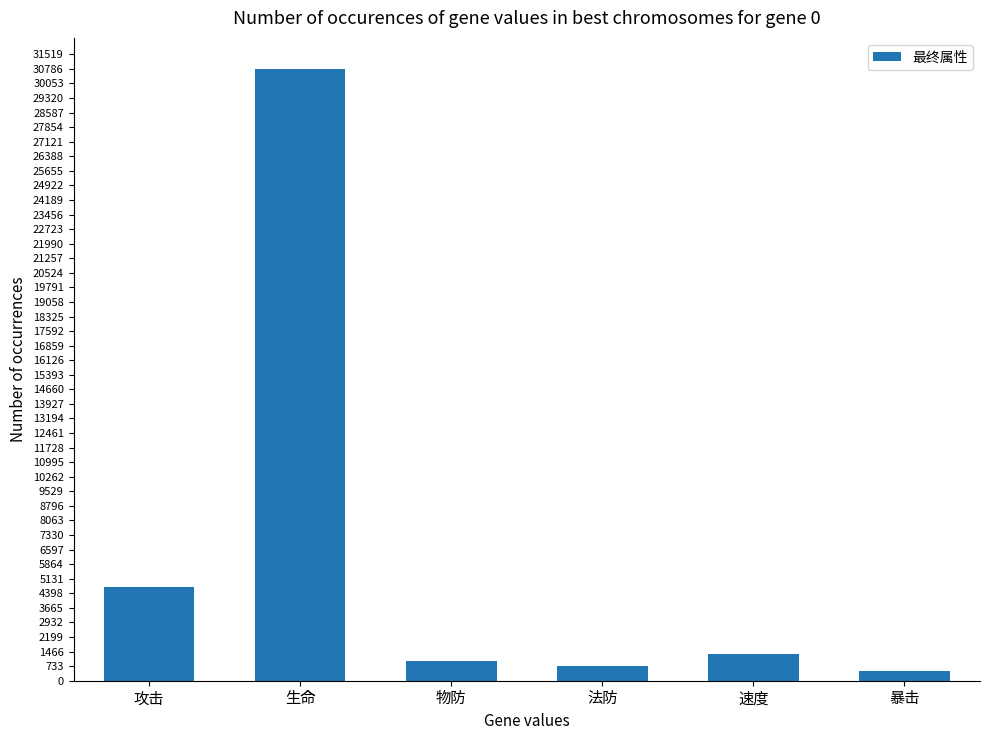

What is the maximum value shown in the chart?

30804.0